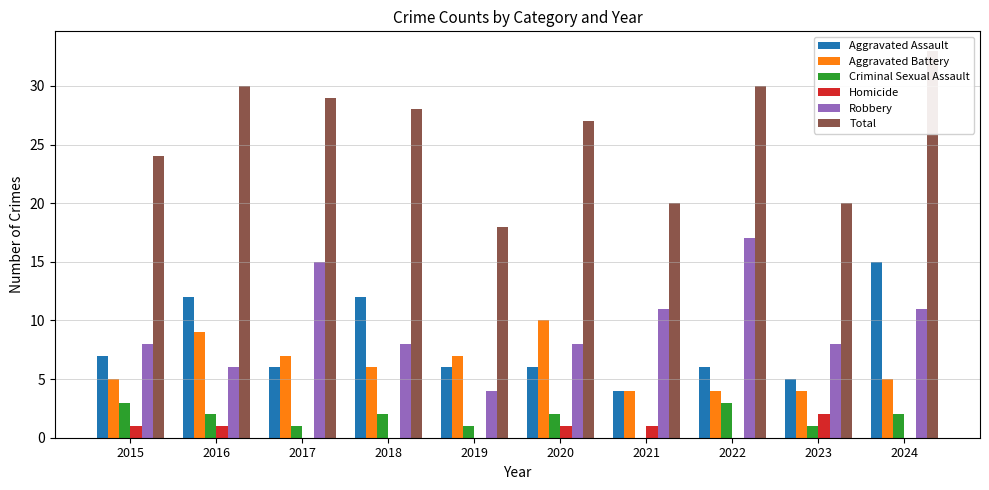

What is the greatest value displayed?

33